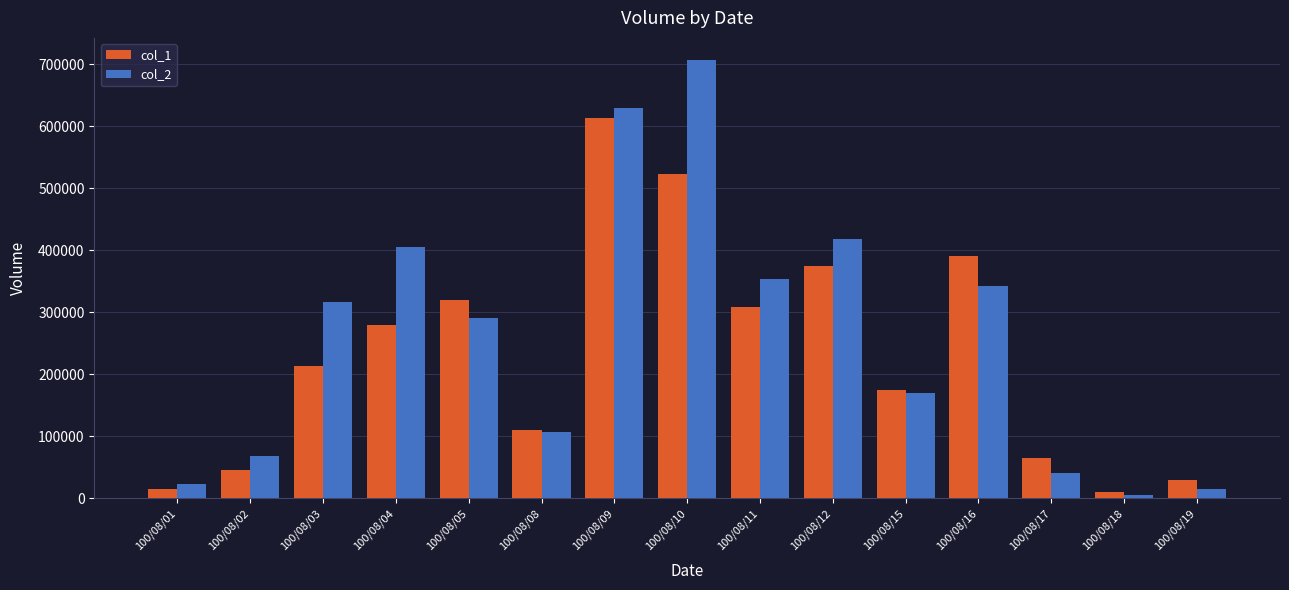

Is it true that col_1 equals 320000 at 100/08/05?

True